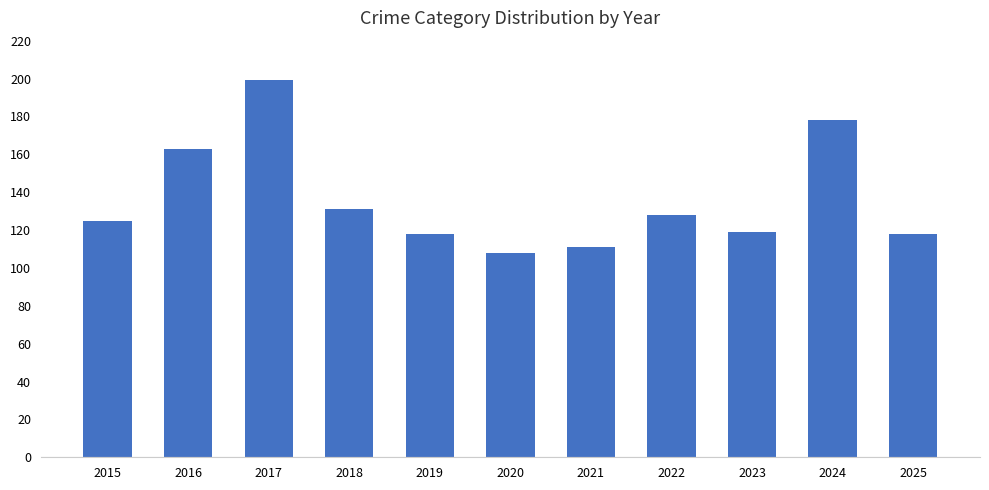

Between 2015 and 2025, which is larger?

2015